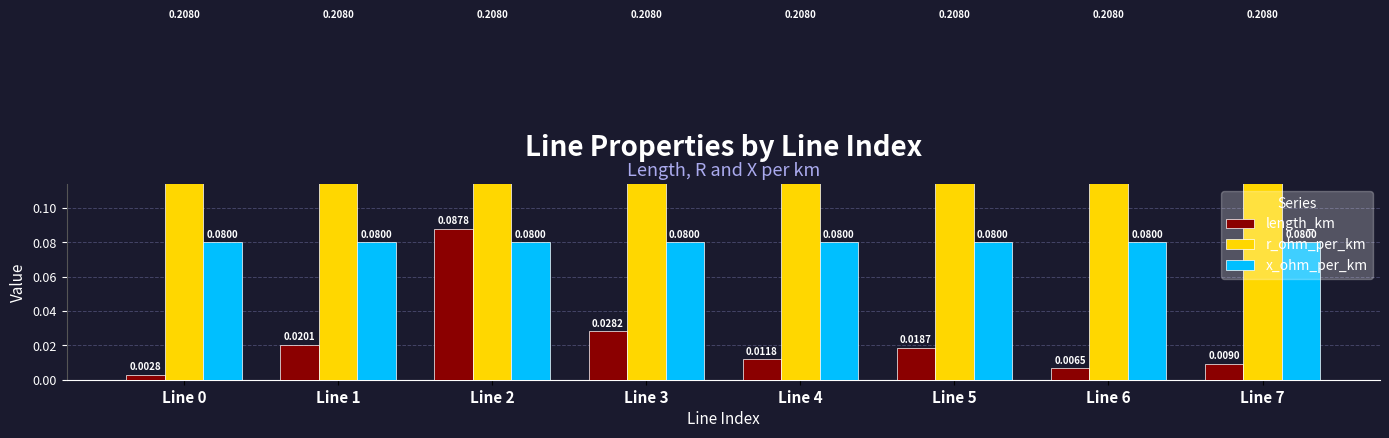

What is the spread (max minus min) of values at Line 0?

0.2